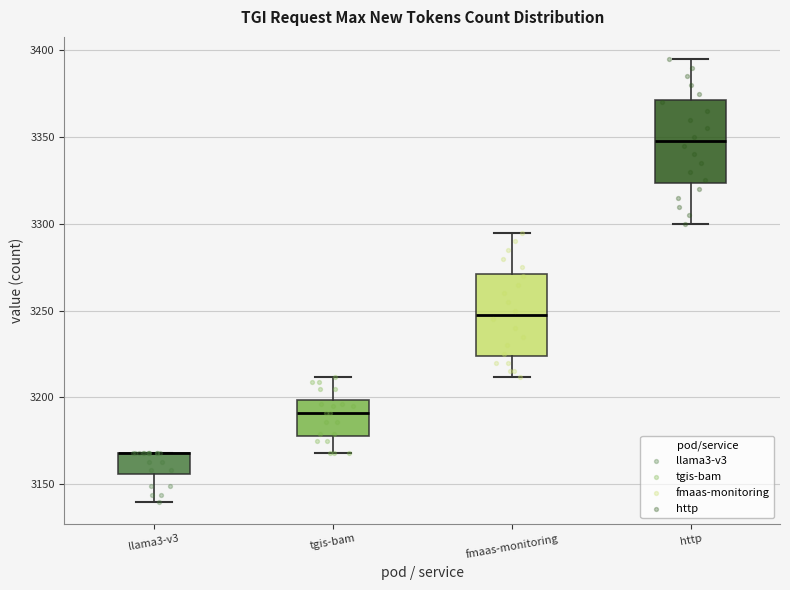

Where does the lower whisker of the box for tgis-bam end on the y-axis? The values are not printed on the chart, so give them approximately, as read against the axis.

3170